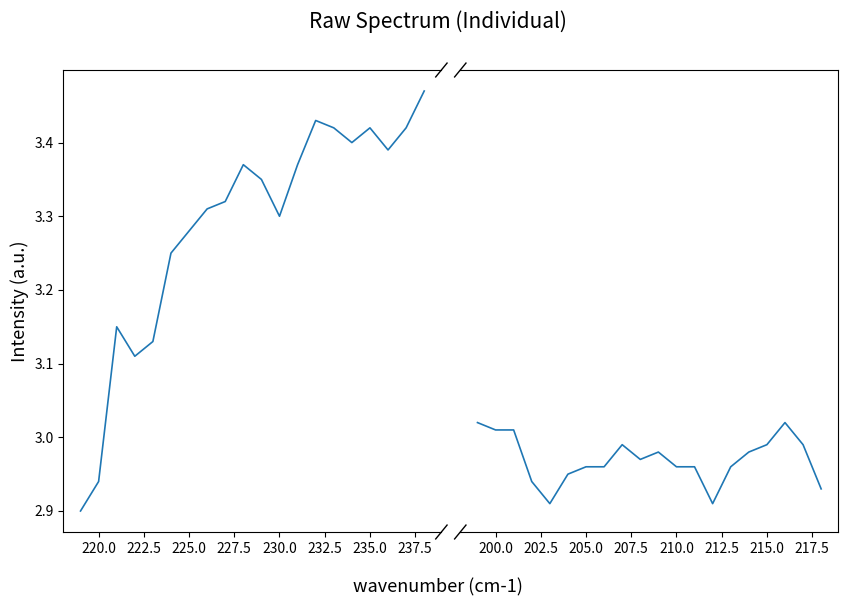

How many lines are shown in the chart?

1